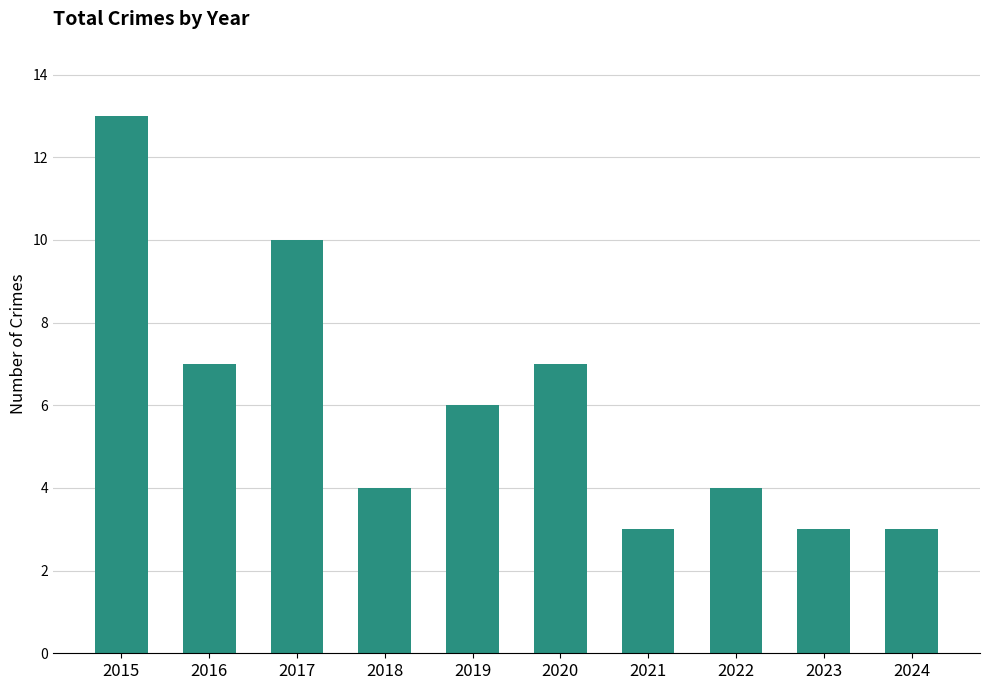

What is the value of the 6th bar from the left?

7